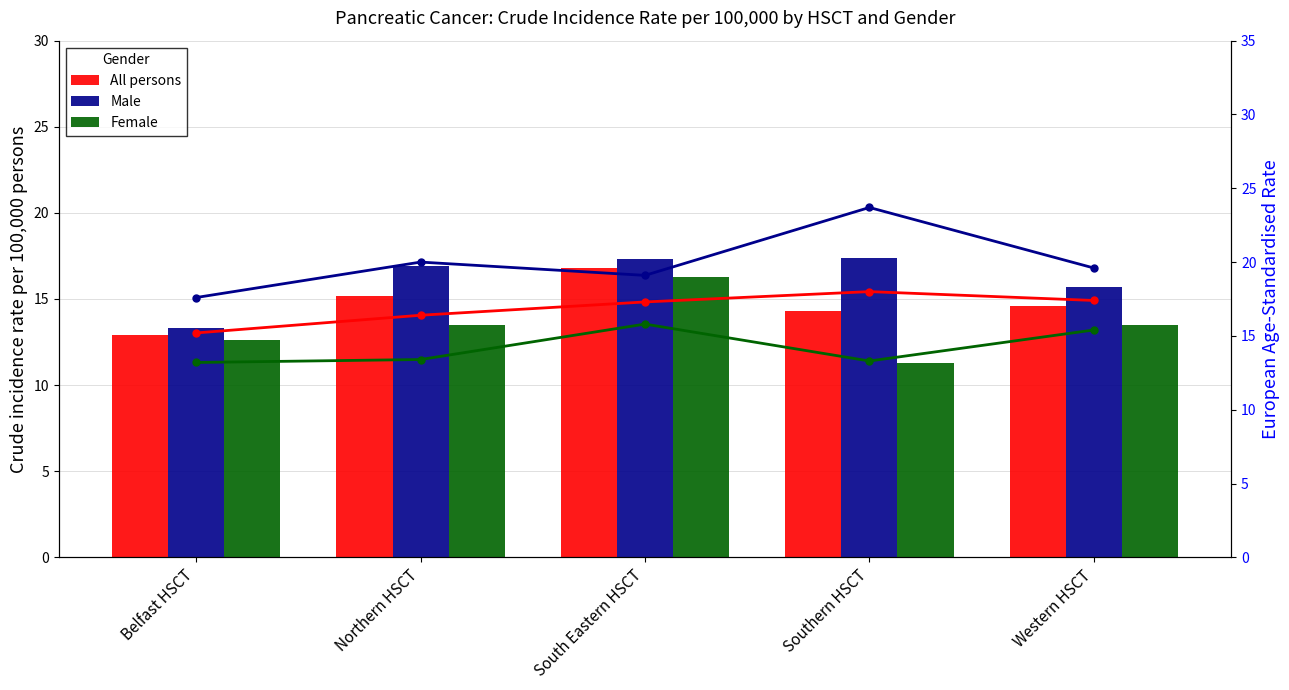

Reading left to right, what are all the values shown in this chart?

All persons: Belfast HSCT=12.9	Northern HSCT=15.2	South Eastern HSCT=16.8	Southern HSCT=14.3	Western HSCT=14.6
Male: Belfast HSCT=13.3	Northern HSCT=16.9	South Eastern HSCT=17.3	Southern HSCT=17.4	Western HSCT=15.7
Female: Belfast HSCT=12.6	Northern HSCT=13.5	South Eastern HSCT=16.3	Southern HSCT=11.3	Western HSCT=13.5
All persons (EASR): Belfast HSCT=15.2	Northern HSCT=16.4	South Eastern HSCT=17.3	Southern HSCT=18.0	Western HSCT=17.4
Male (EASR): Belfast HSCT=17.6	Northern HSCT=20.0	South Eastern HSCT=19.1	Southern HSCT=23.7	Western HSCT=19.6
Female (EASR): Belfast HSCT=13.2	Northern HSCT=13.4	South Eastern HSCT=15.8	Southern HSCT=13.3	Western HSCT=15.4